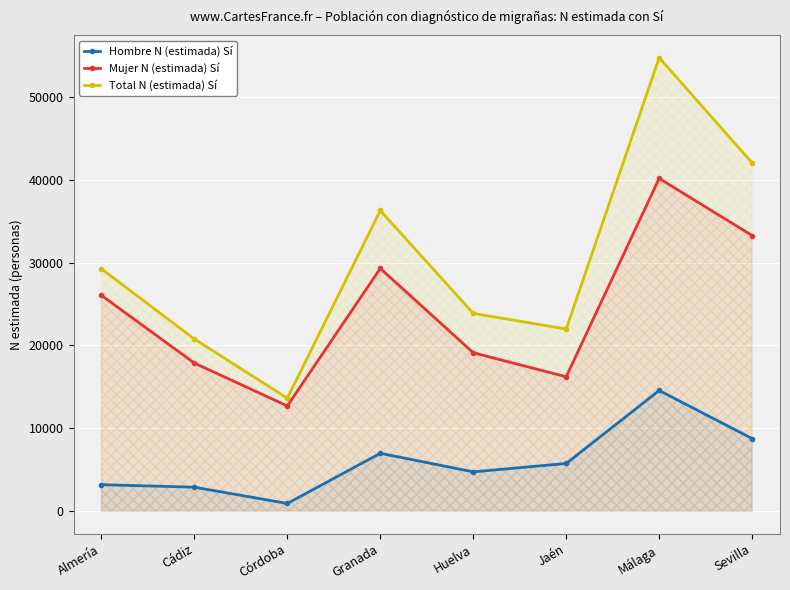

At which category does Hombre N (estimada) Sí reach its first local valley?

Córdoba